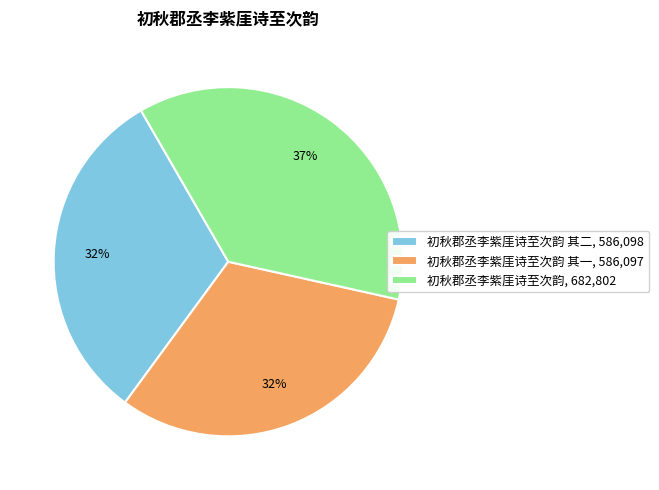

Approximately how many times larger is the value at 初秋郡丞李紫厓诗至次韵 其一, 586,097 compared to 初秋郡丞李紫厓诗至次韵 其二, 586,098?

1.0